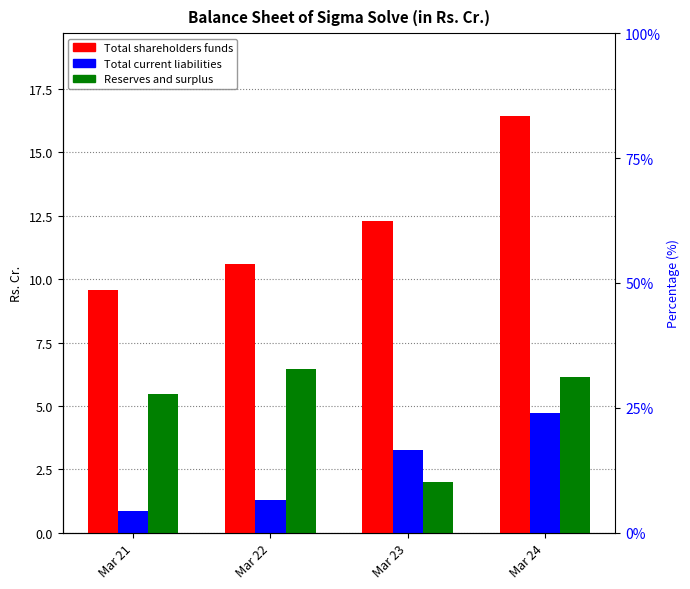

At which label is Total current liabilities closest to 2?

Mar 22